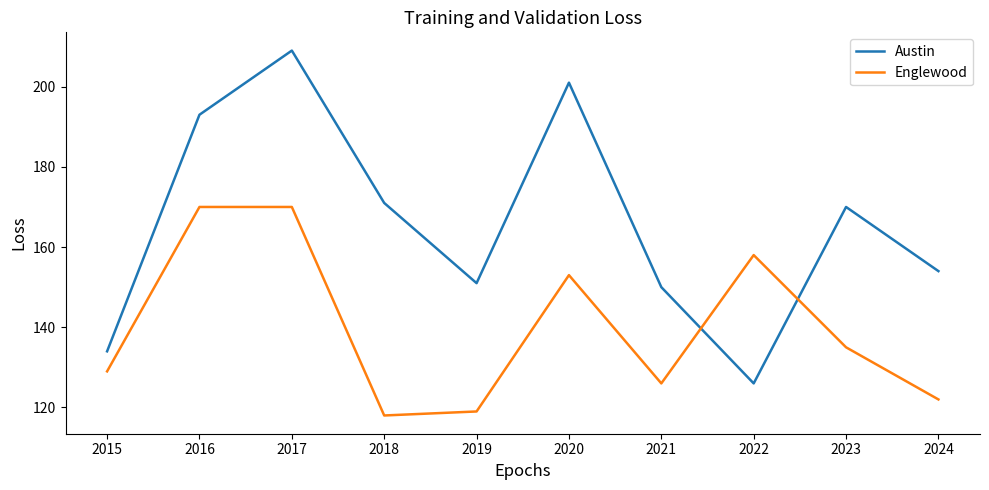

Which series changed the most between 2015 and 2023?

Austin